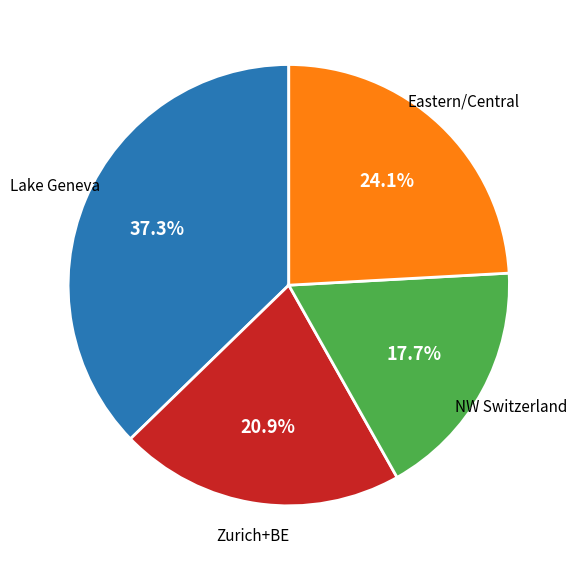

Which slice is the smallest?

NW Switzerland